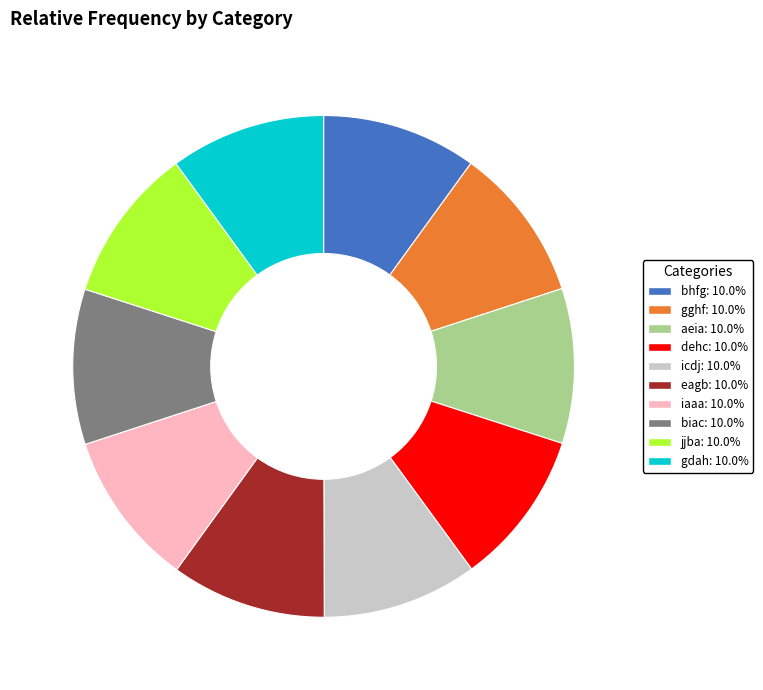

Approximately how many times larger is the value at dehc: 10.0% compared to iaaa: 10.0%?

1.0